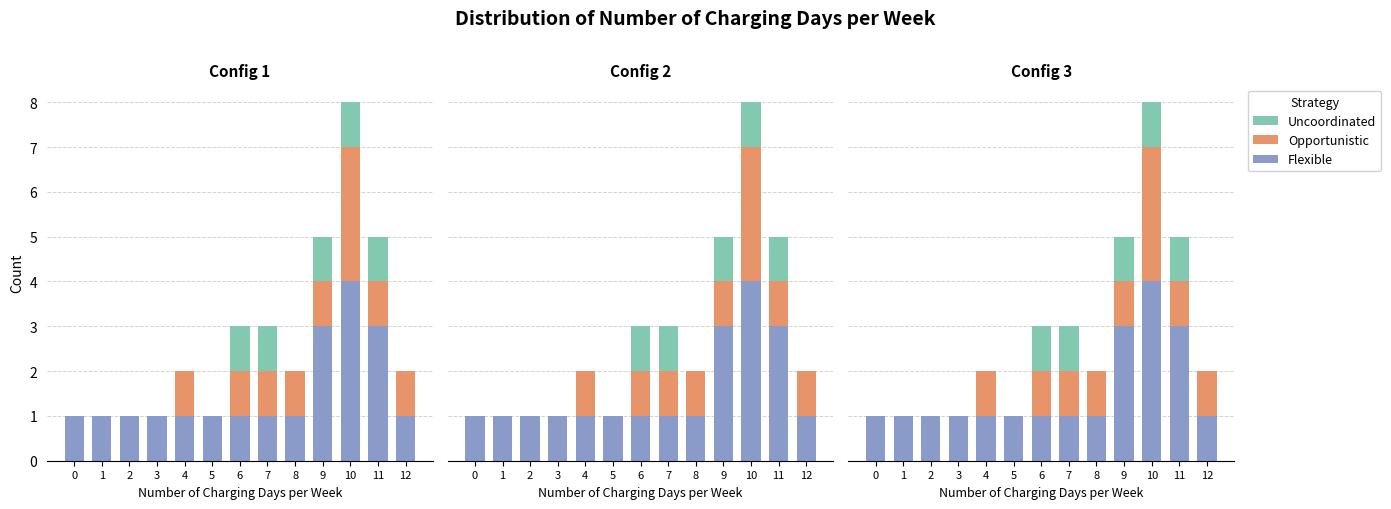

Is the value of Opportunistic at 3 greater than the value of Uncoordinated at 0?

No